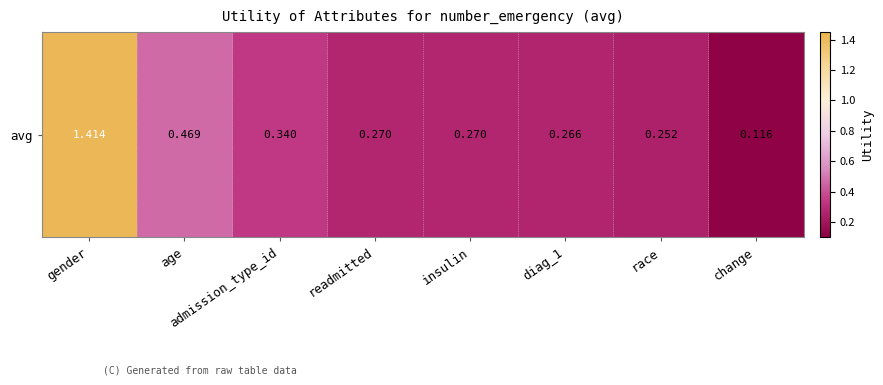

How many data points does each series have?

8